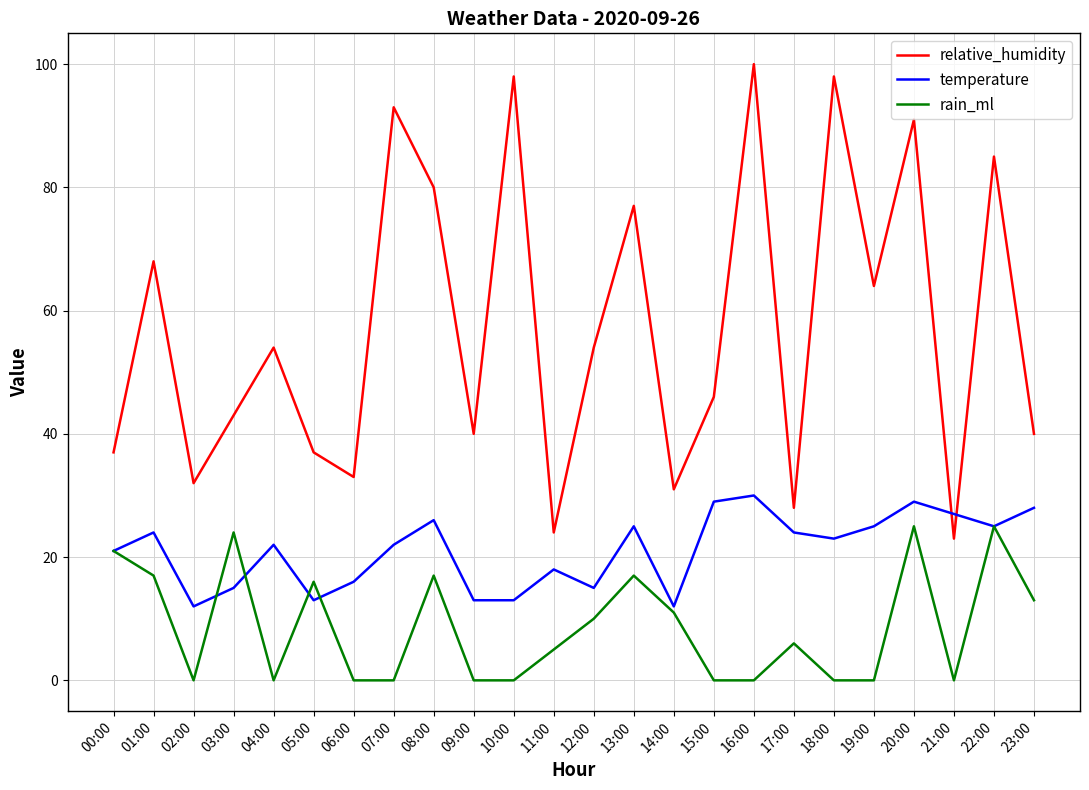

The value of rain_ml at 08:00 is 17. True or false?

True